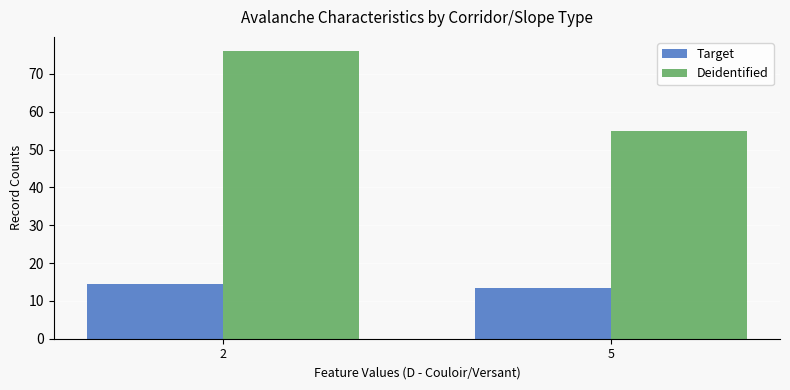

Rank the categories by Target value from lowest to highest.

5, 2